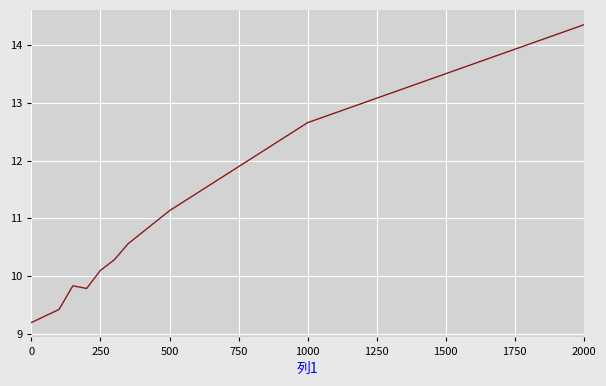

What is the minimum value shown in the chart?

9.2